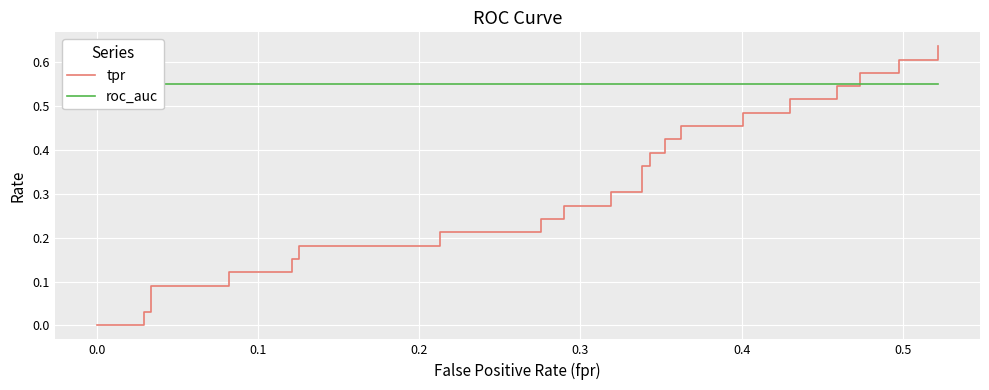

Reading left to right, transcribe all the data shown in this chart.

tpr: 0.0	0.0	0.0	0.0	0.0	0.1	0.1	0.1	0.1	0.2	0.2	0.2	0.2	0.2	0.2	0.2	0.2	0.3	0.3	0.3	0.3	0.4	0.4	0.4	0.4	0.4	0.4	0.5	0.5	0.5	0.5	0.5	0.5	0.5	0.5	0.6	0.6	0.6	0.6	0.6
roc_auc: 0.5	0.5	0.5	0.5	0.5	0.5	0.5	0.5	0.5	0.5	0.5	0.5	0.5	0.5	0.5	0.5	0.5	0.5	0.5	0.5	0.5	0.5	0.5	0.5	0.5	0.5	0.5	0.5	0.5	0.5	0.5	0.5	0.5	0.5	0.5	0.5	0.5	0.5	0.5	0.5